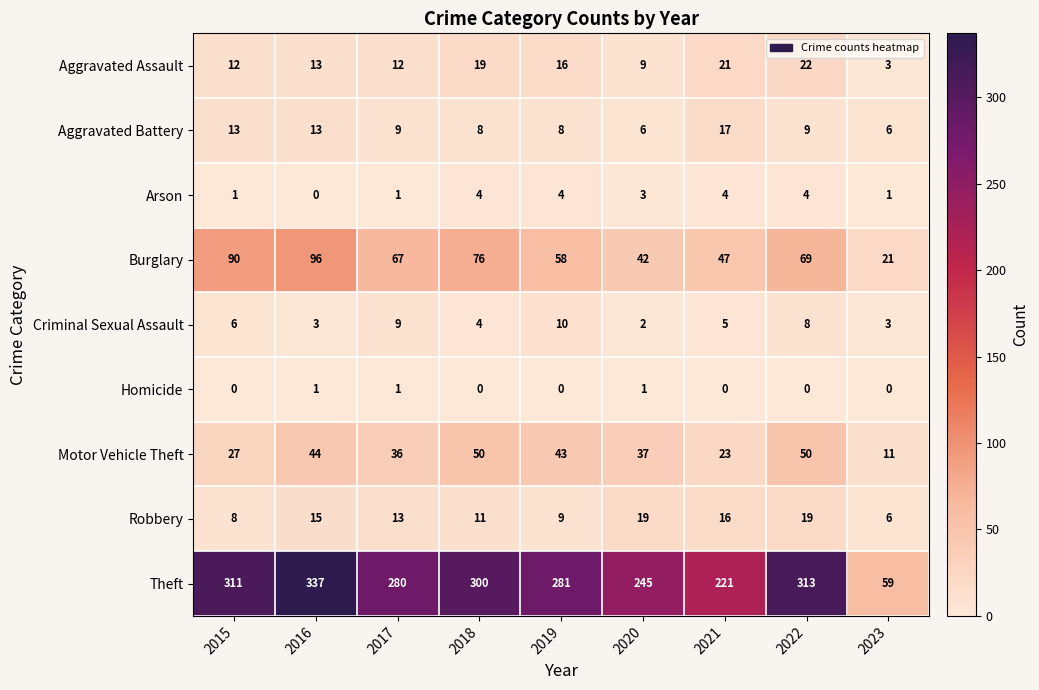

Where does the Burglary series first go above 67?

2015